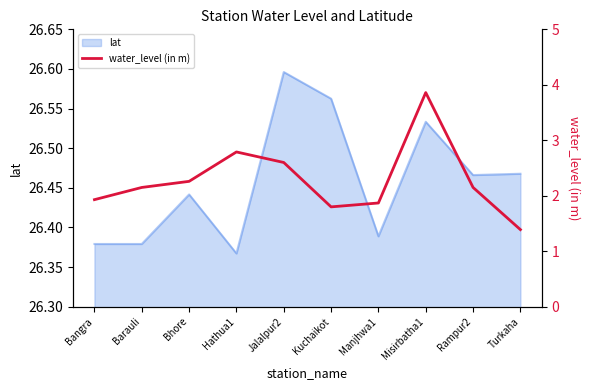

How many interior local valleys (lower than both neighbors) does the data have?

1